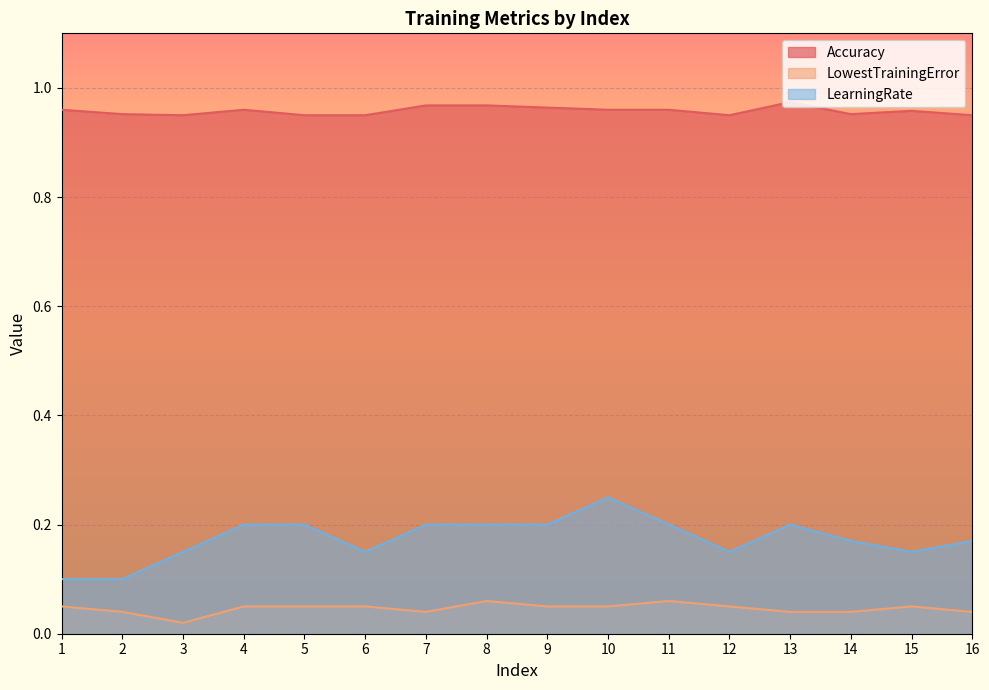

In Accuracy, how many points are higher than both neighbors (excluding endpoints)?

3